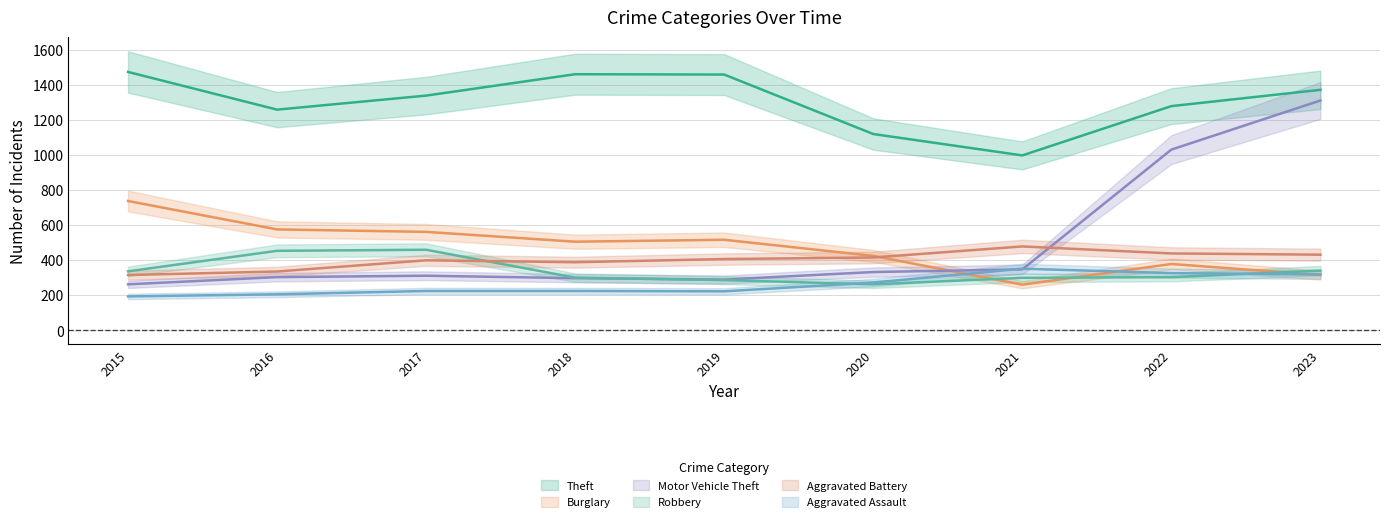

True or false: Aggravated Battery and Theft cross at least once.

False